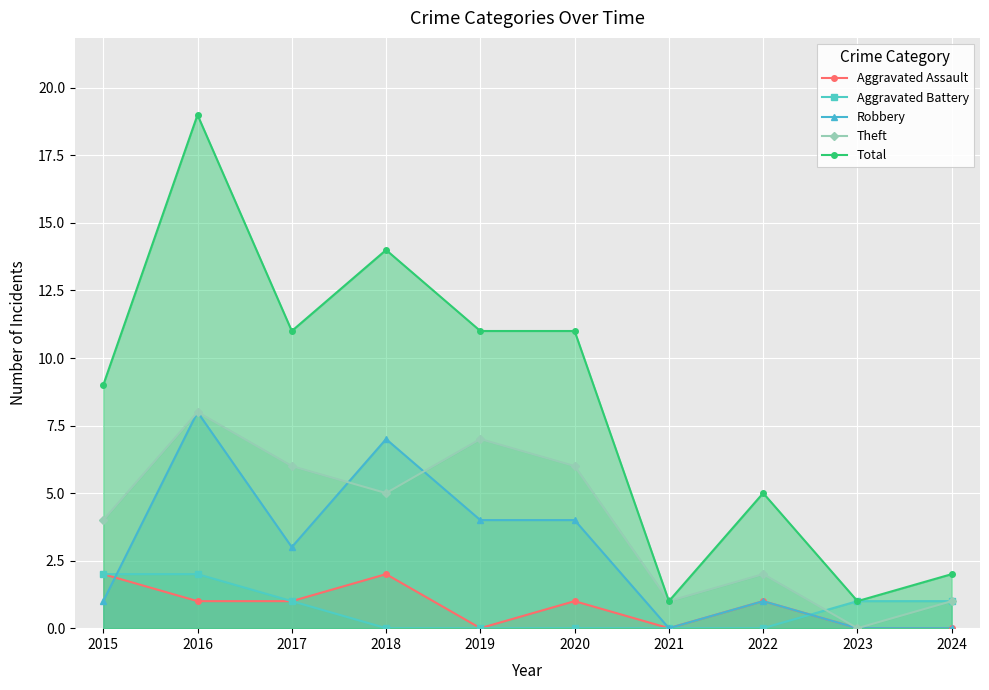

How many values in Robbery are above zero?

7